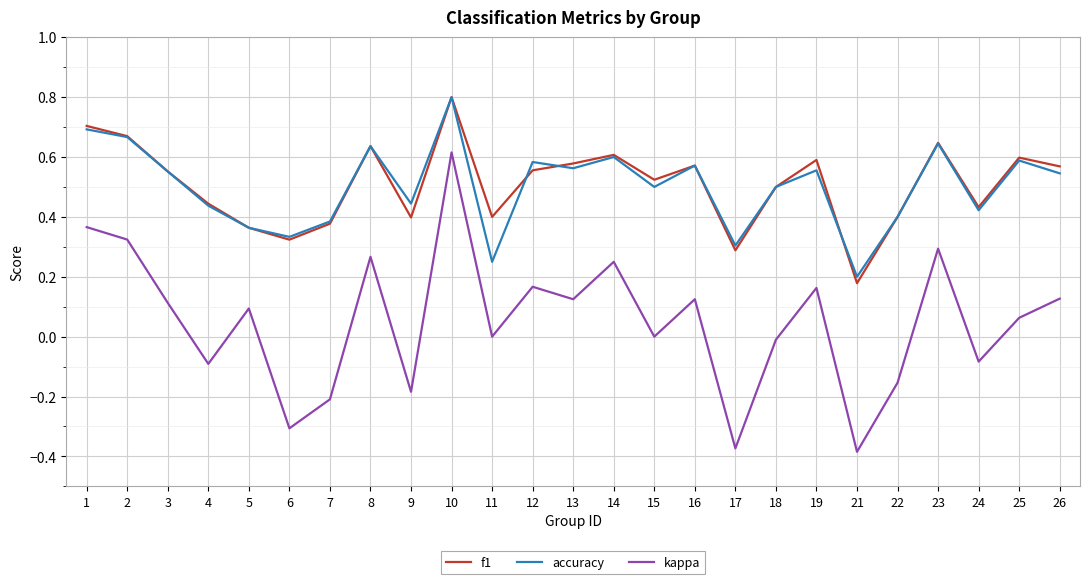

At which category is the sum across all series the highest?

10